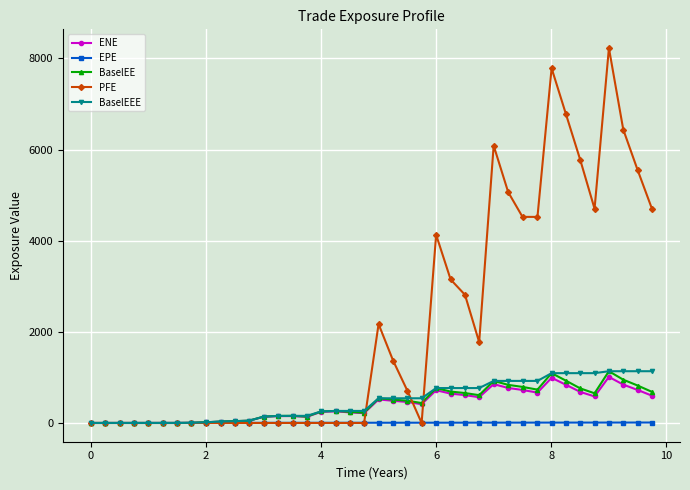

What is the greatest value displayed?

8226.4